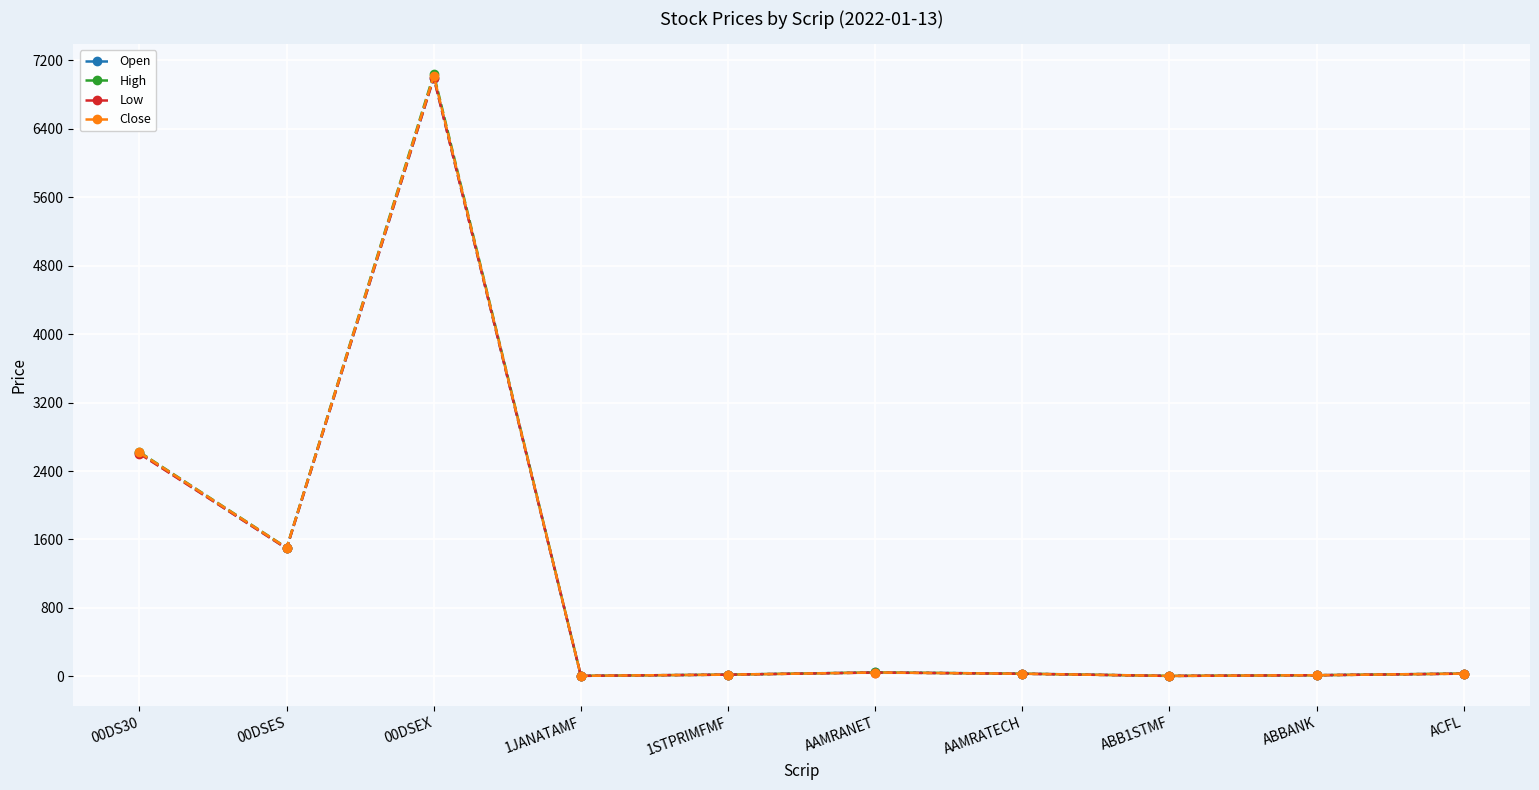

True or false: High has more than 1 interior local peaks.

True